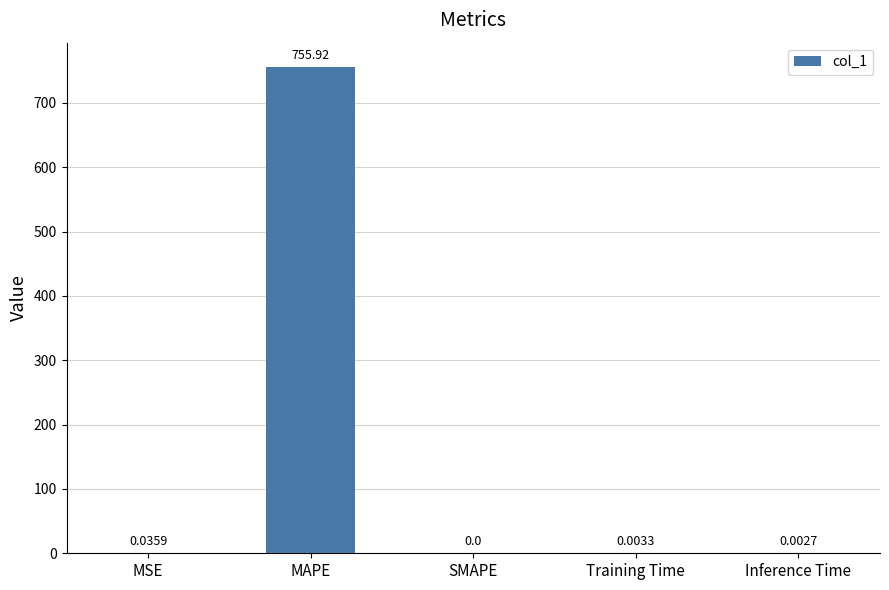

What is the sum of all values?

756.0